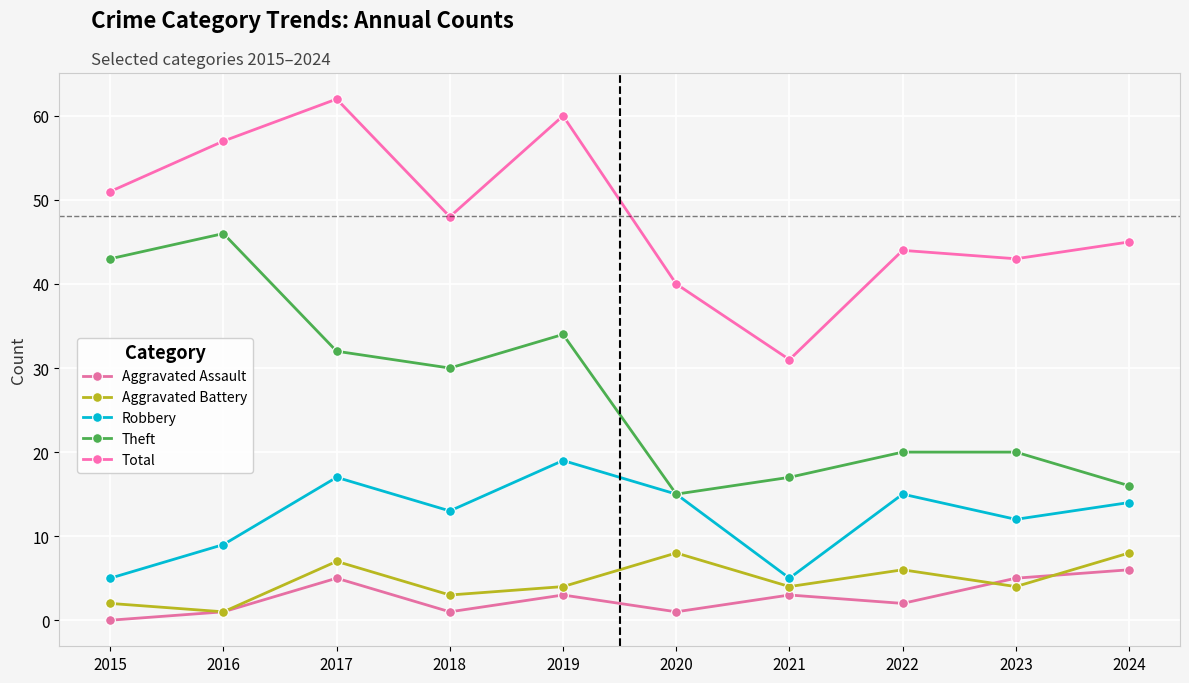

At which label is Total closest to 46?

2024